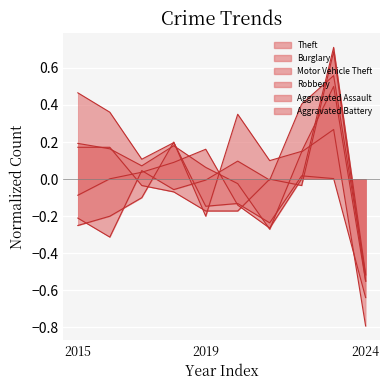

Which has a higher value, 2022 or 2019?

2022